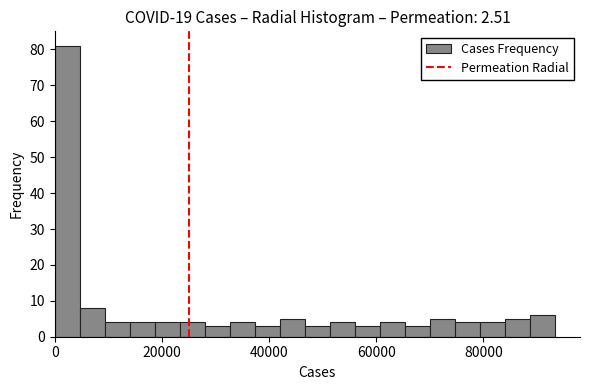

Read against the x-axis, roughly where is the centre of the tallest bar?

2000